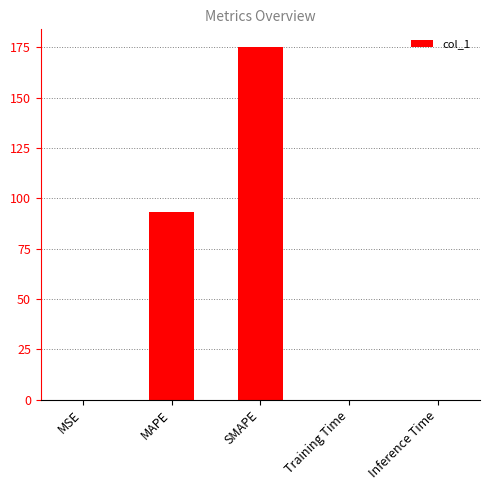

Read the value at SMAPE.

175.2